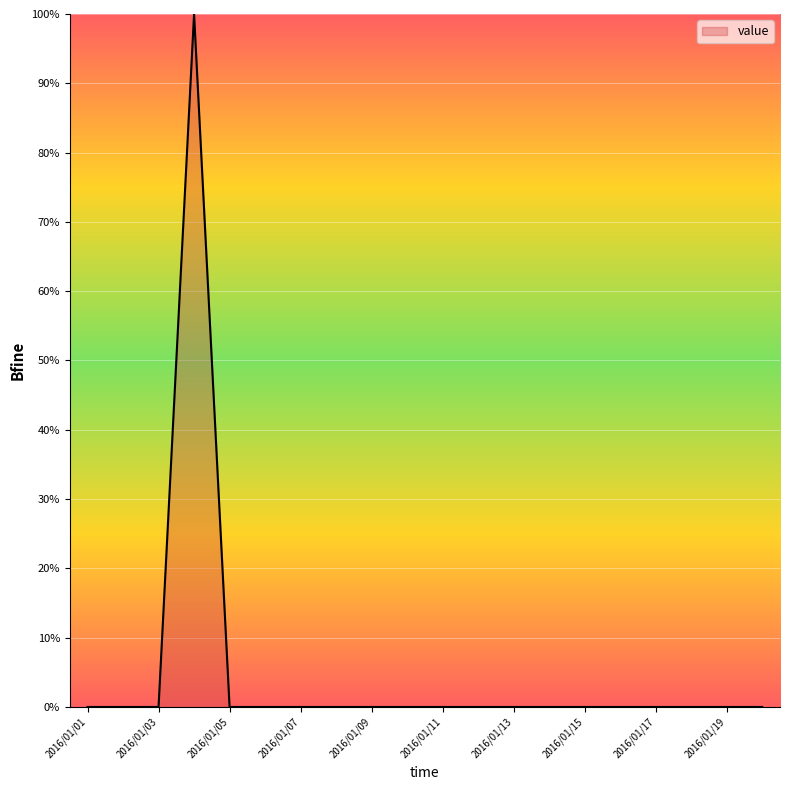

How many lines are shown in the chart?

1